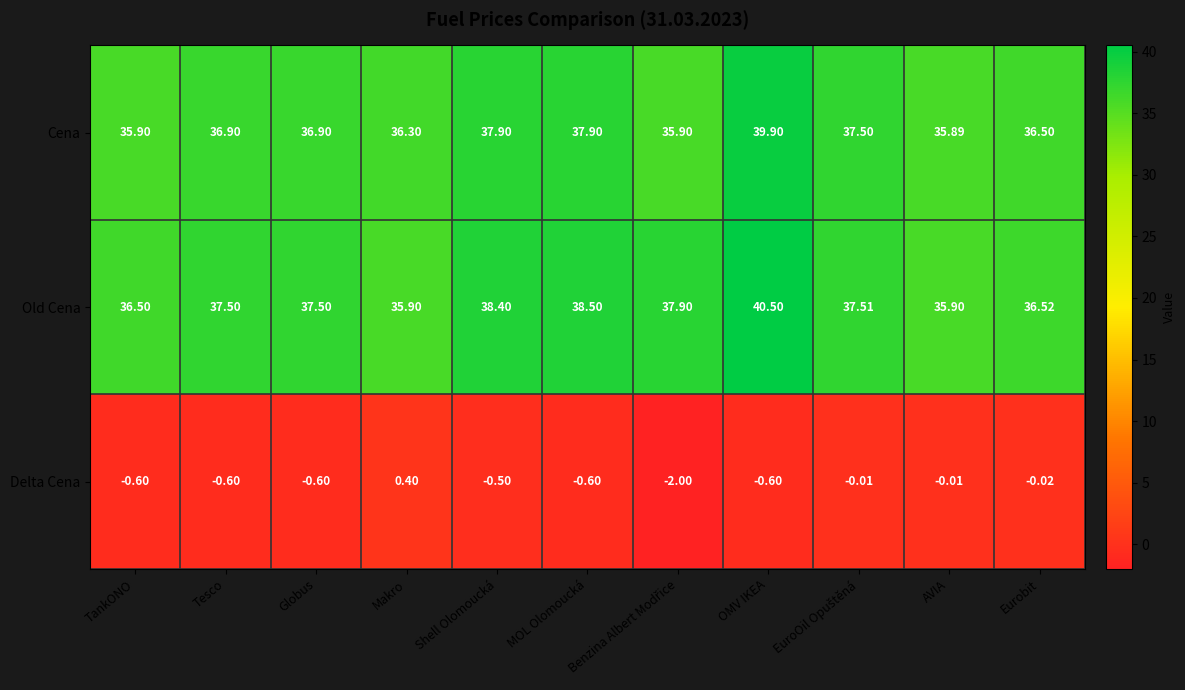

Which series has the largest total across all categories?

Old Cena